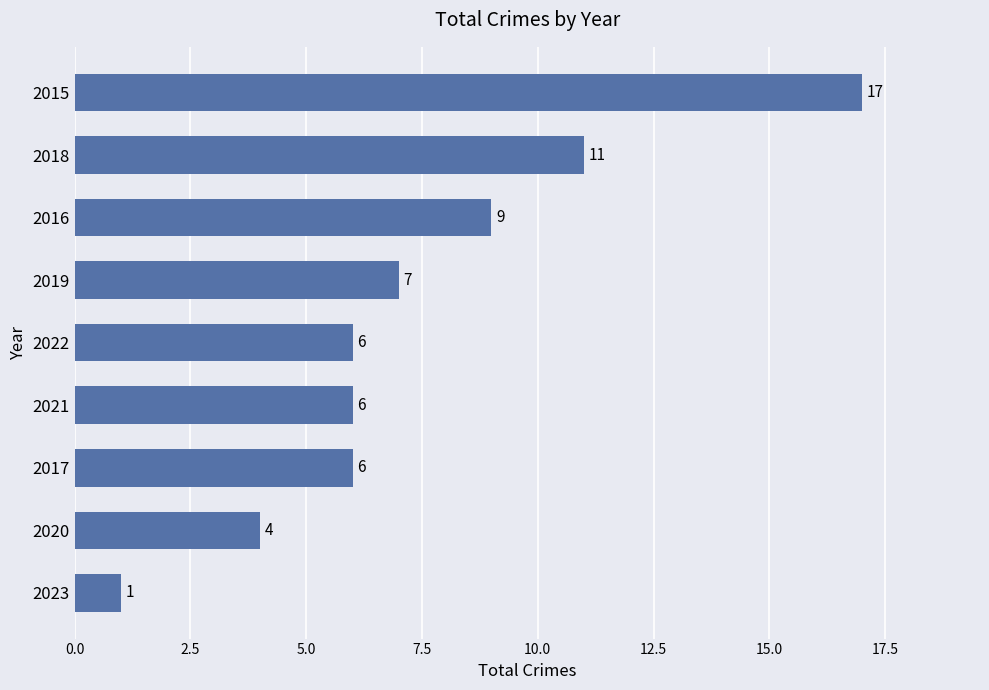

What is the difference between the maximum and minimum values?

16